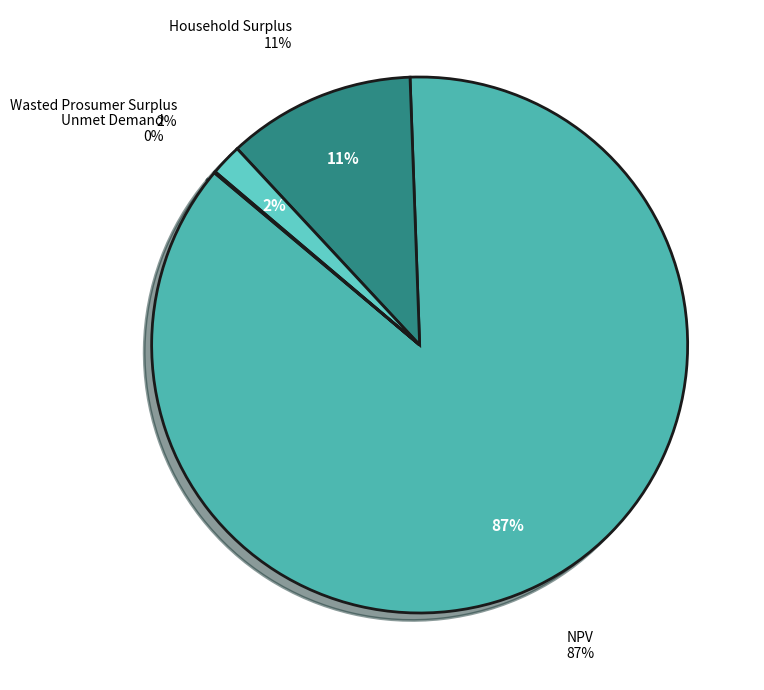

Count the number of slices in the pie.

4